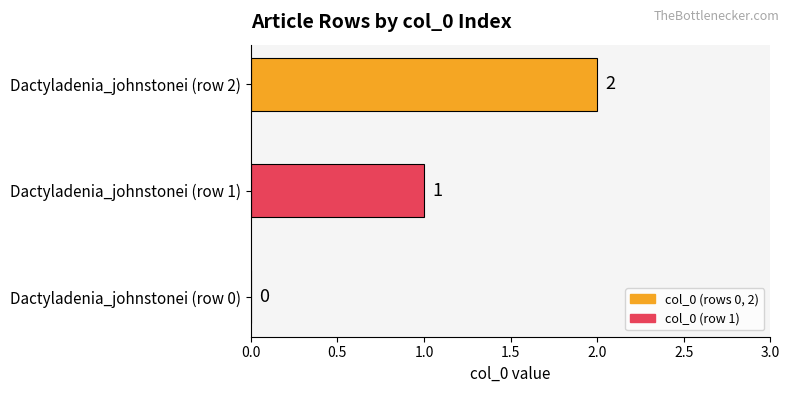

What is the sum of all values?

3